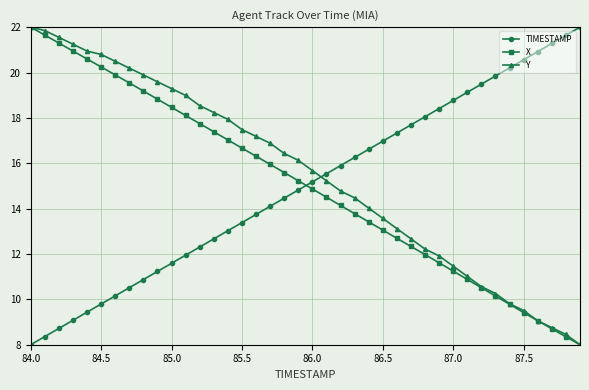

How many values in the Y series are below 16?

20